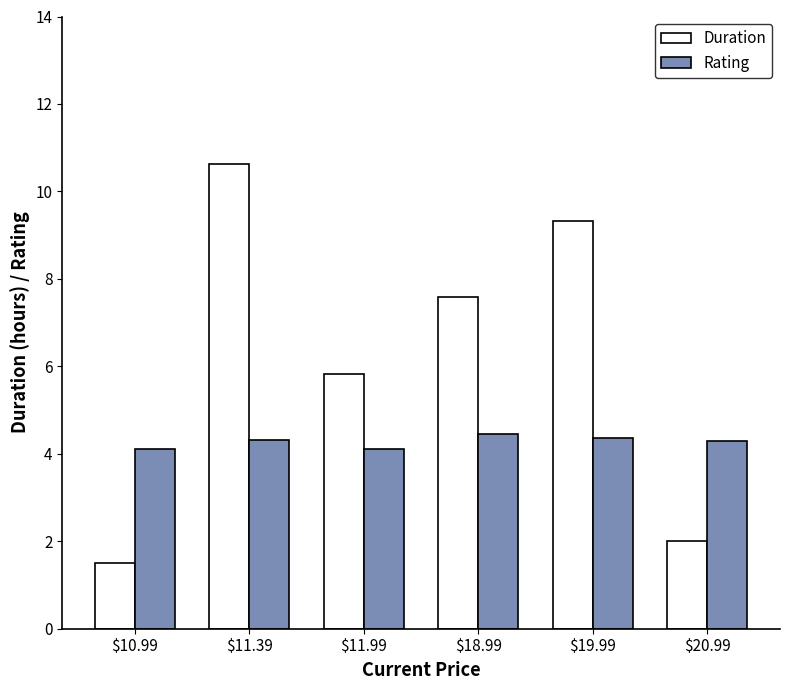

Count the Rating values in the range 4 to 5.

6